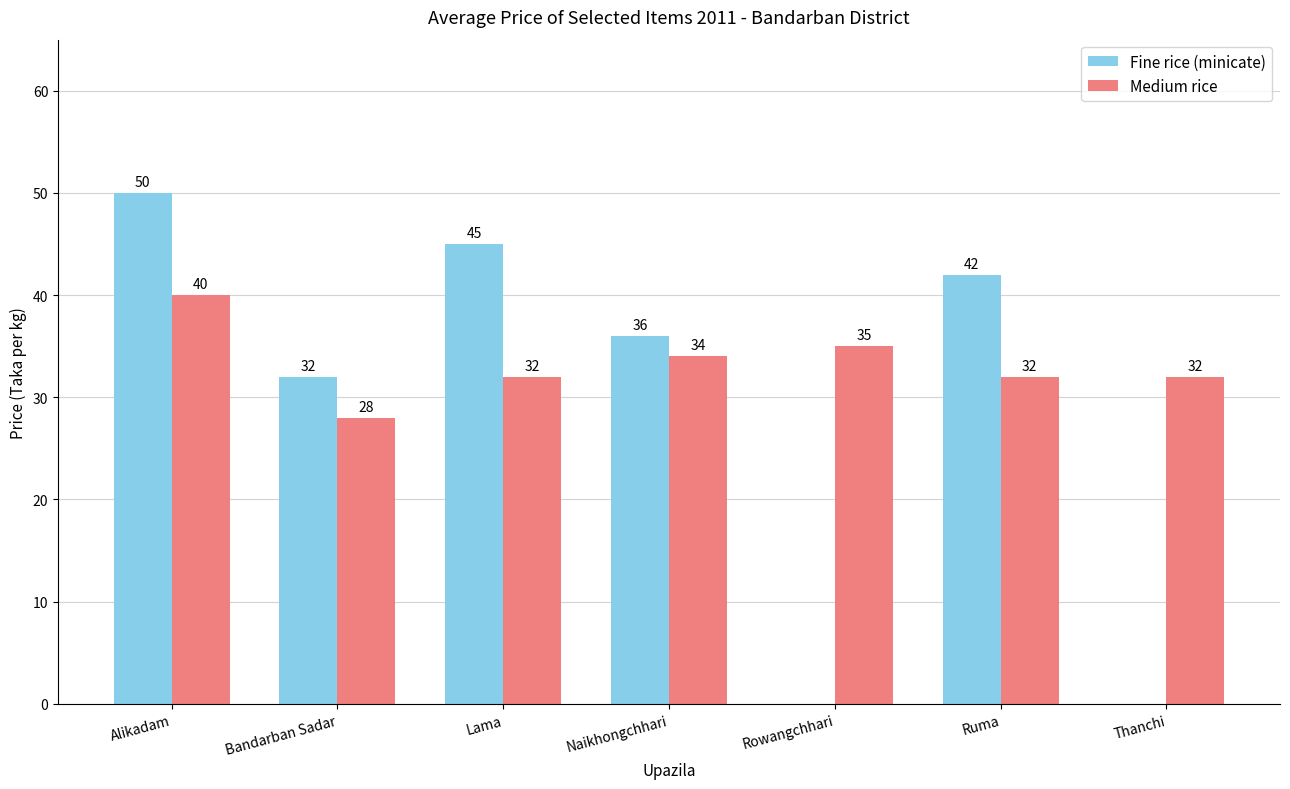

What is the sum of the Medium rice values at Ruma and Lama?

64